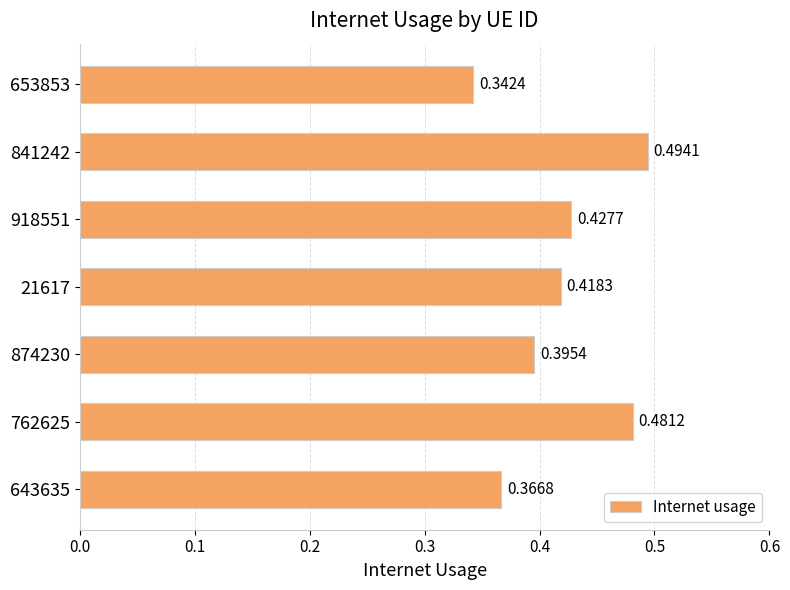

What is the sum of all values?

2.9